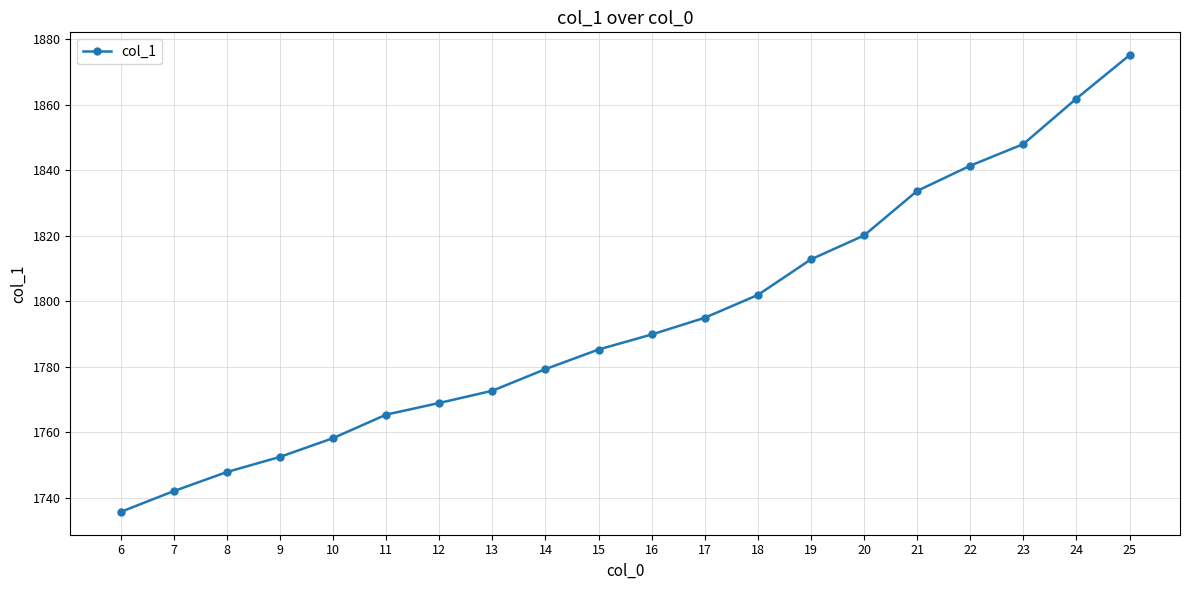

What is the value of the 18th point from the left?

1848.1